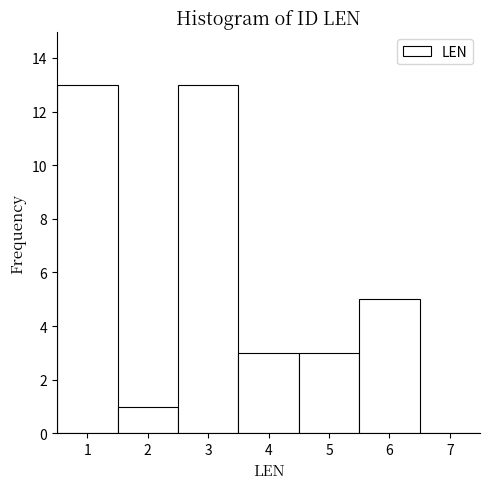

Reading left to right, transcribe this chart: for each bar, give the range it covers on the x-axis and its height. The values are not printed on the chart, so give them approximately, as read against the axis.

0.5 to 1.5: 13
1.5 to 2.5: 1
2.5 to 3.5: 13
3.5 to 4.5: 3
4.5 to 5.5: 3
5.5 to 6.5: 5
6.5 to 7.5: 0